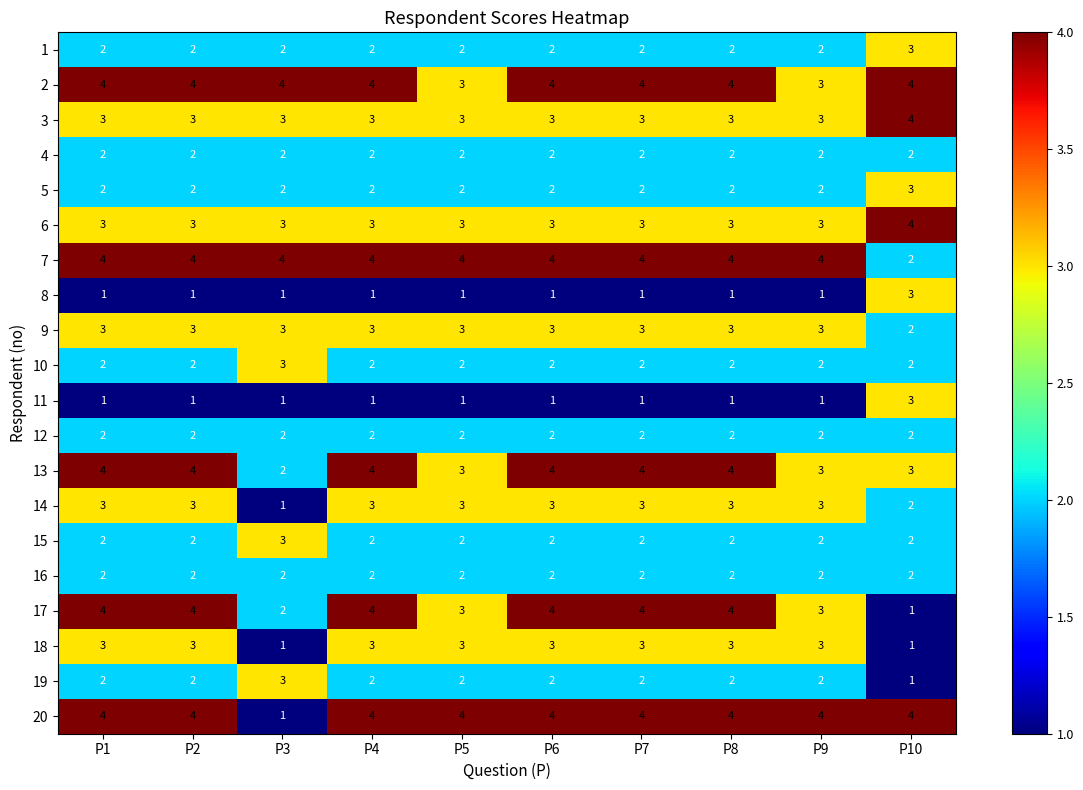

What is the highest value of the 11 series?

3